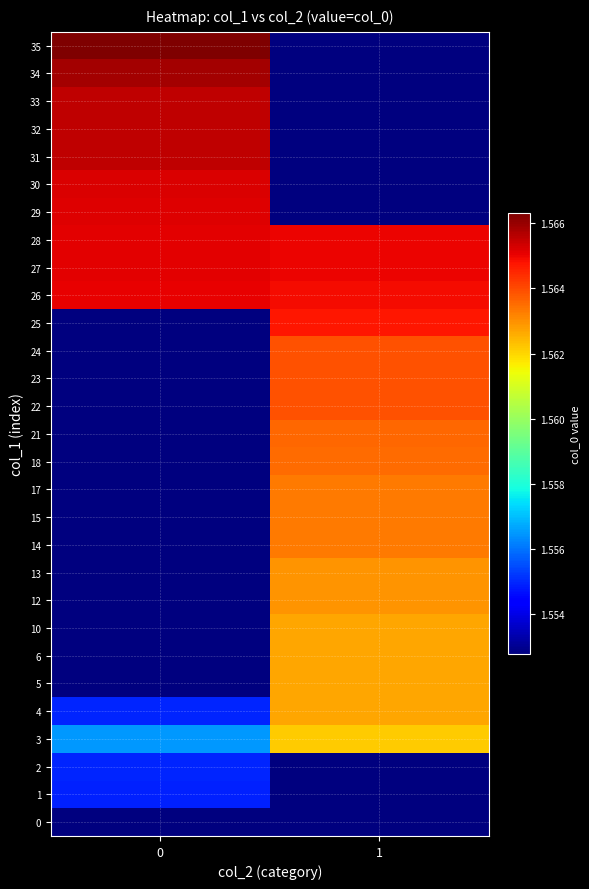

Reading right to left, extract all data points from this chart.

0: 1=1552746648.0	0=1552746648.0
1: 1=1552746648.0	0=1554898550.0
2: 1=1552746648.0	0=1554920249.0
3: 1=1562152570.0	0=1556477208.0
4: 1=1562684333.0	0=1554938177.0
5: 1=1562696178.0	0=1552746648.0
6: 1=1562699778.0	0=1552746648.0
10: 1=1562703372.0	0=1552746648.0
12: 1=1562955393.0	0=1552746648.0
13: 1=1562962590.0	0=1552746648.0
14: 1=1563300997.0	0=1552746648.0
15: 1=1563304605.0	0=1552746648.0
17: 1=1563308187.0	0=1552746648.0
18: 1=1563548441.0	0=1552746648.0
21: 1=1563556586.0	0=1552746648.0
22: 1=1563894156.0	0=1552746648.0
23: 1=1563905798.0	0=1552746648.0
24: 1=1563909400.0	0=1552746648.0
25: 1=1564718387.0	0=1552746648.0
26: 1=1564912658.7	0=1565065053.0
27: 1=1565030848.5	0=1565090225.0
28: 1=1565032621.0	0=1565129801.0
29: 1=1552746648.0	0=1565144202.0
30: 1=1552746648.0	0=1565234215.0
31: 1=1552746648.0	0=1565522249.0
32: 1=1552746648.0	0=1565551034.0
33: 1=1552746648.0	0=1565561840.0
34: 1=1552746648.0	0=1565867879.0
35: 1=1552746648.0	0=1566307042.0